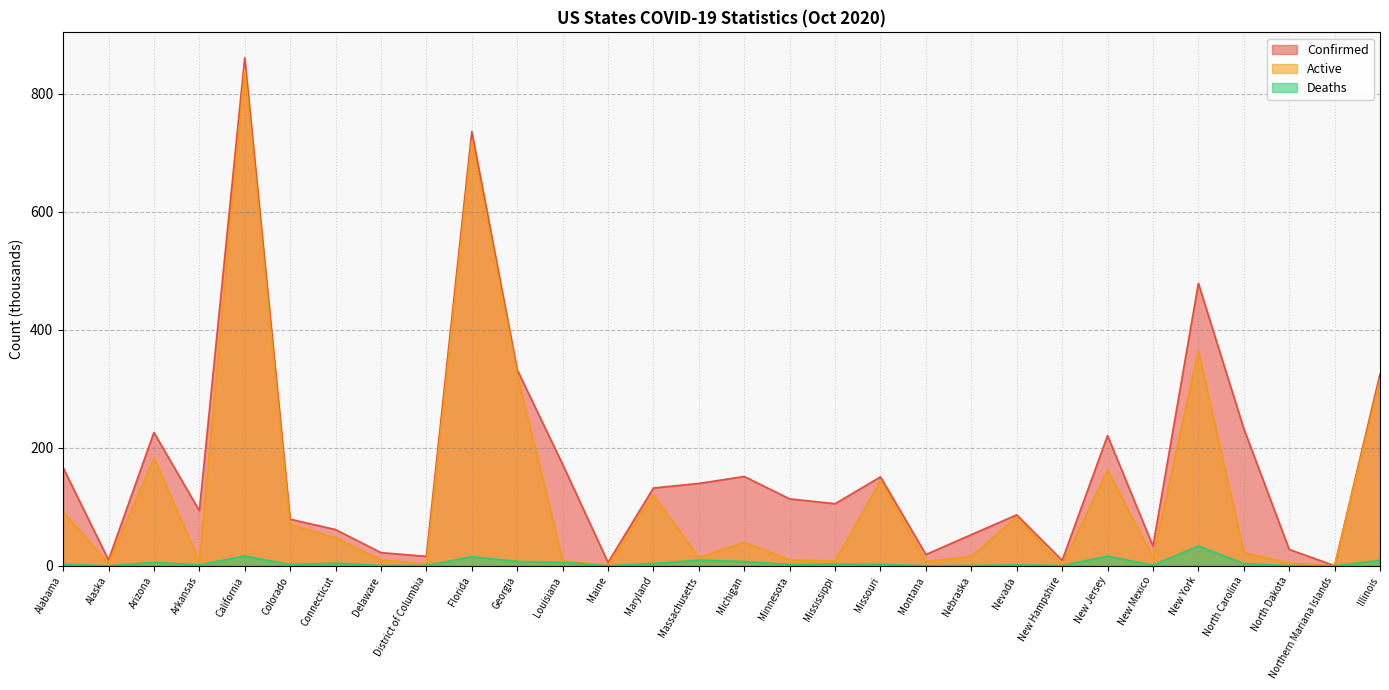

Where is the first local maximum for Active?

Arizona